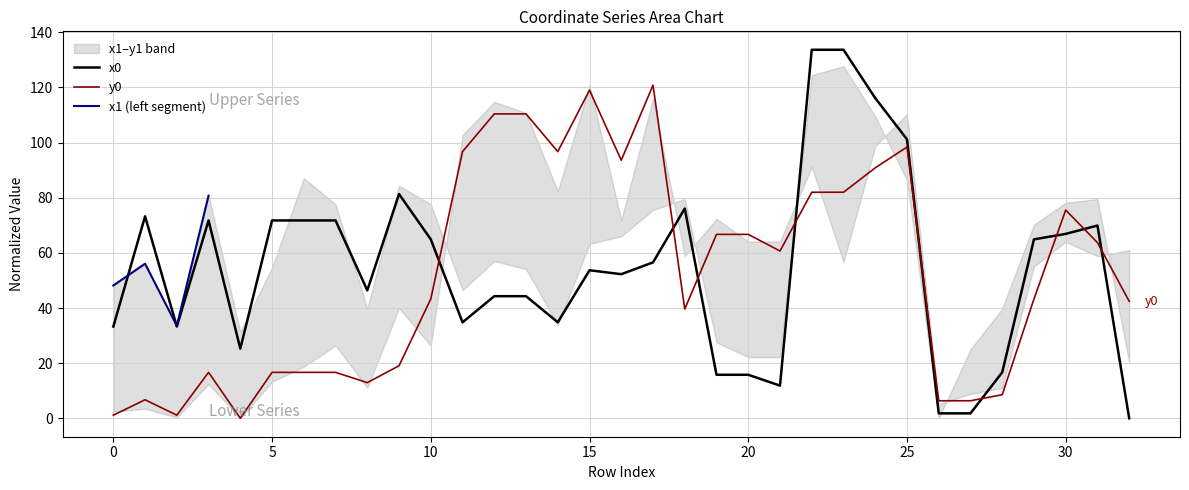

True or false: y0 has a value of 23.9 at 25.

False